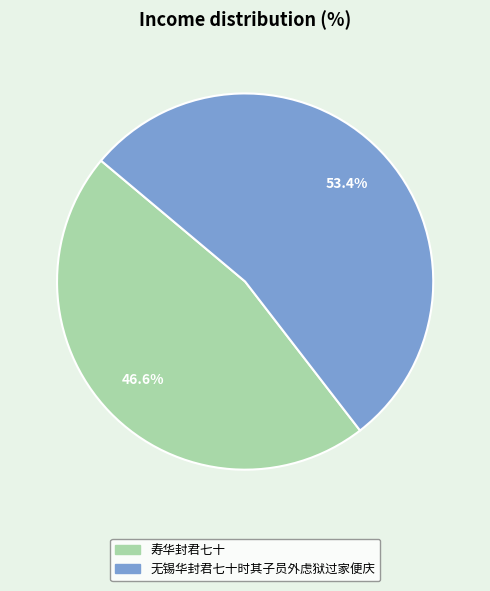

Is it true that 寿华封君七十 is 47% of the pie?

True